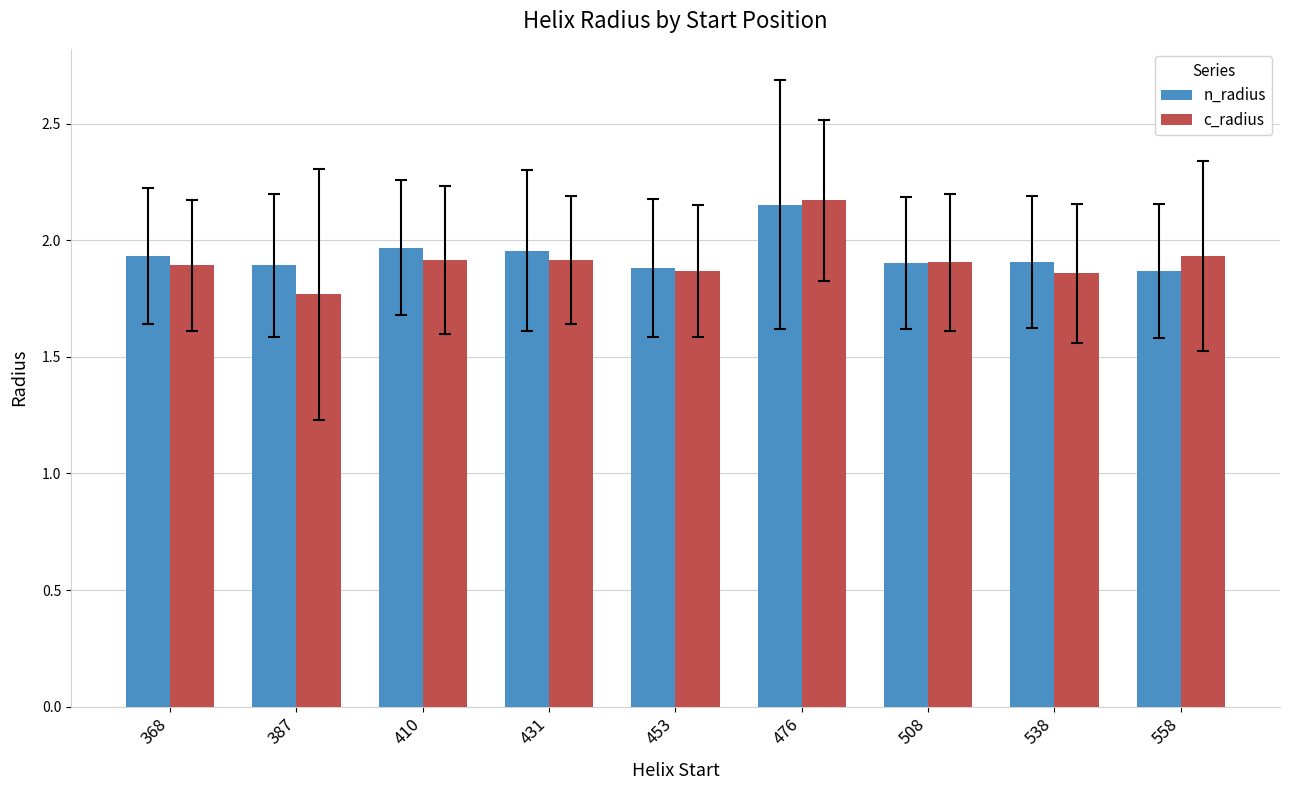

Does the chart contain stacked bars?

No